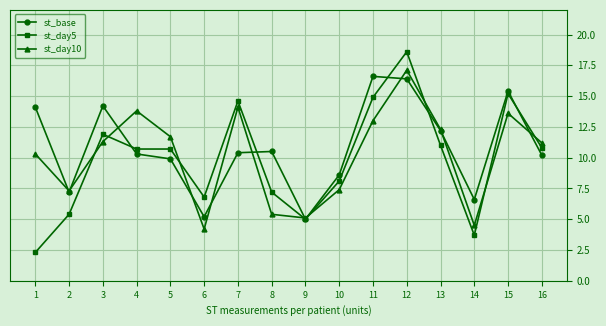

Between 8 and 13, which series saw the biggest shift?

st_day10